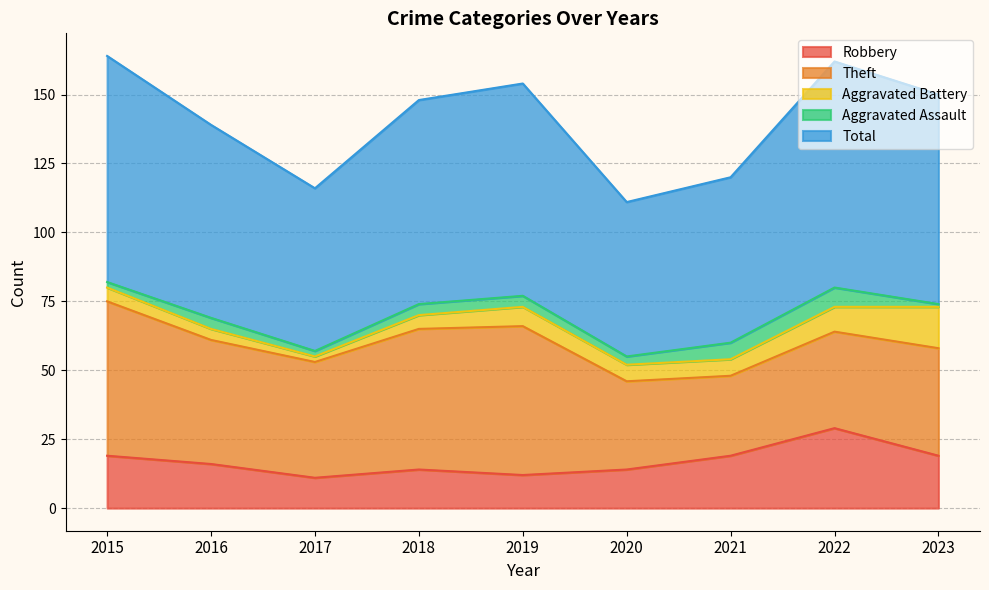

What is the maximum value for Aggravated Battery?

15